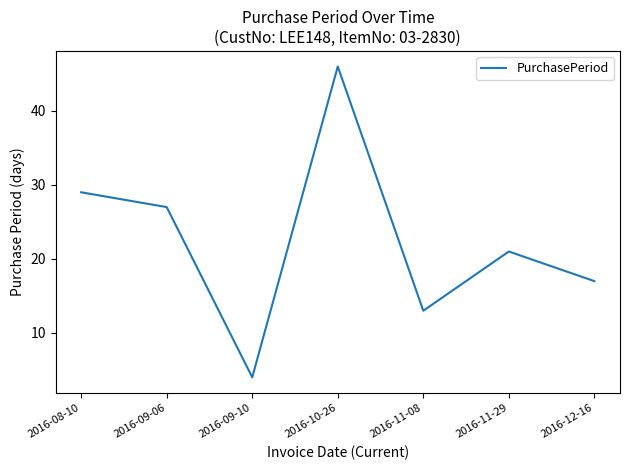

Rank the categories by value from lowest to highest.

2016-09-10, 2016-11-08, 2016-12-16, 2016-11-29, 2016-09-06, 2016-08-10, 2016-10-26